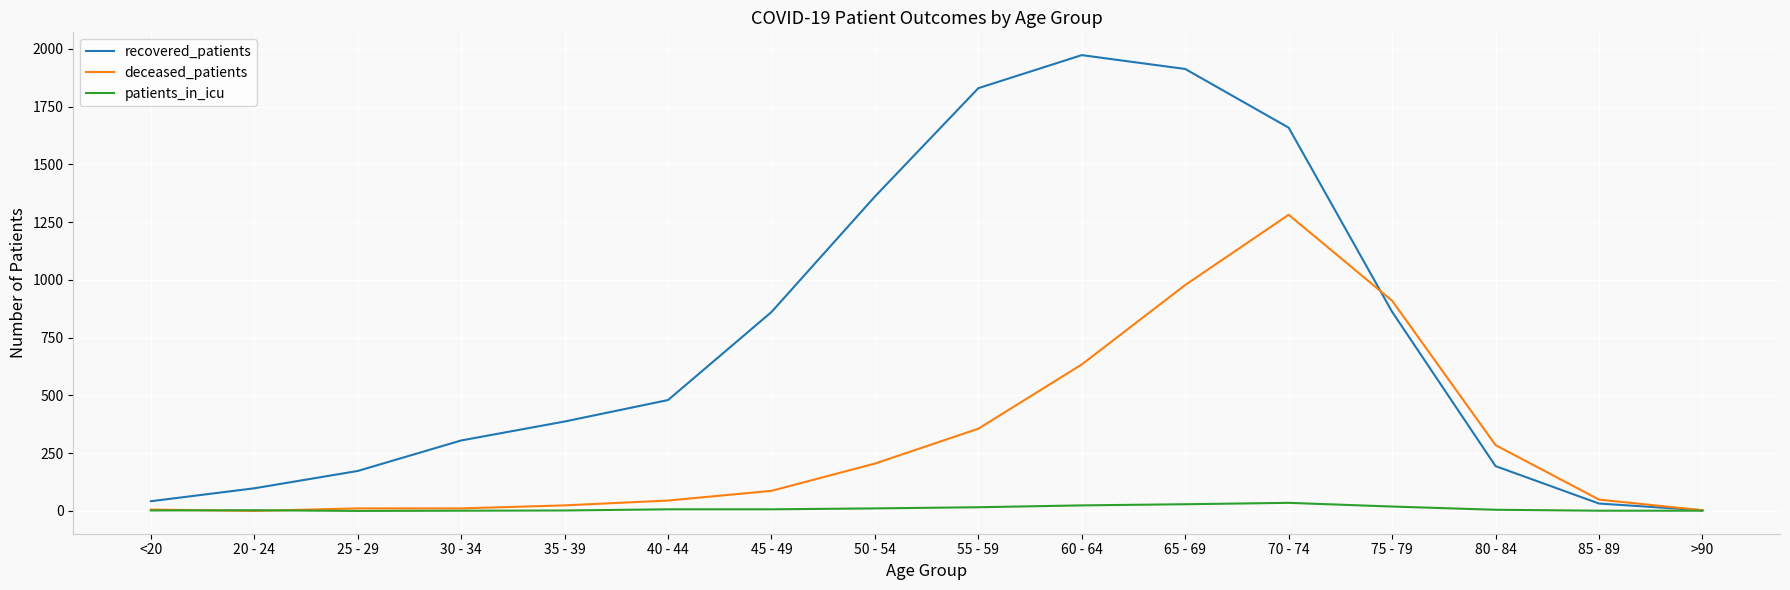

What is the maximum value shown in the chart?

1973